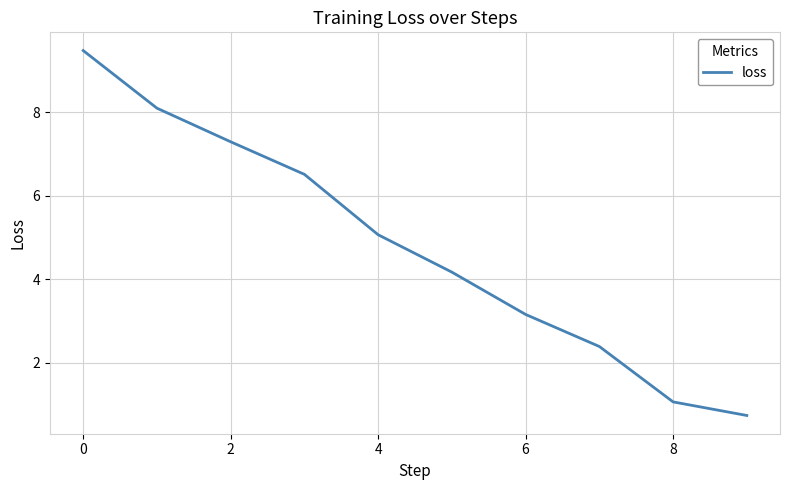

What is the smallest value displayed?

0.7